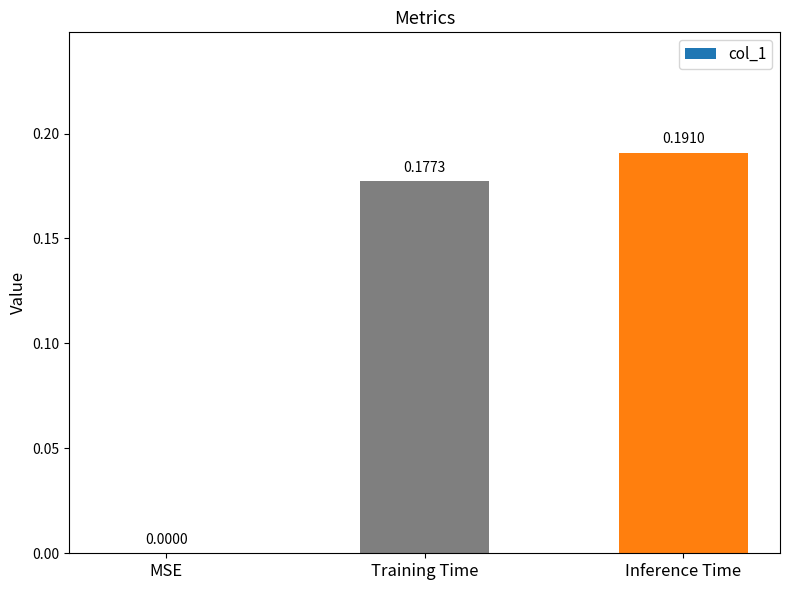

What is the change in value from MSE to Inference Time?

+0.2